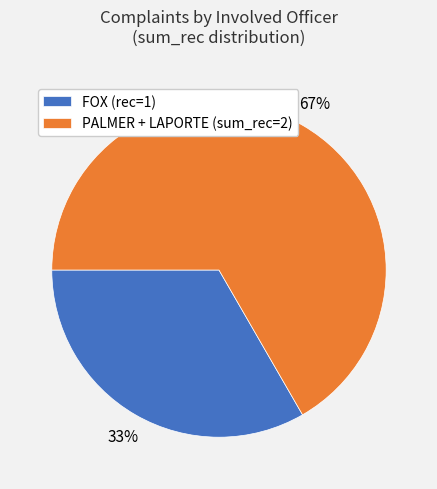

Is it true that FOX (rec=1) is 21% of the pie?

False